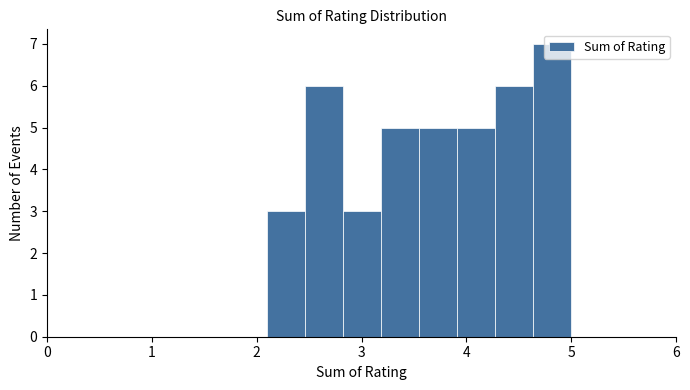

Read against the x-axis, roughly where is the centre of the tallest bar?

4.8